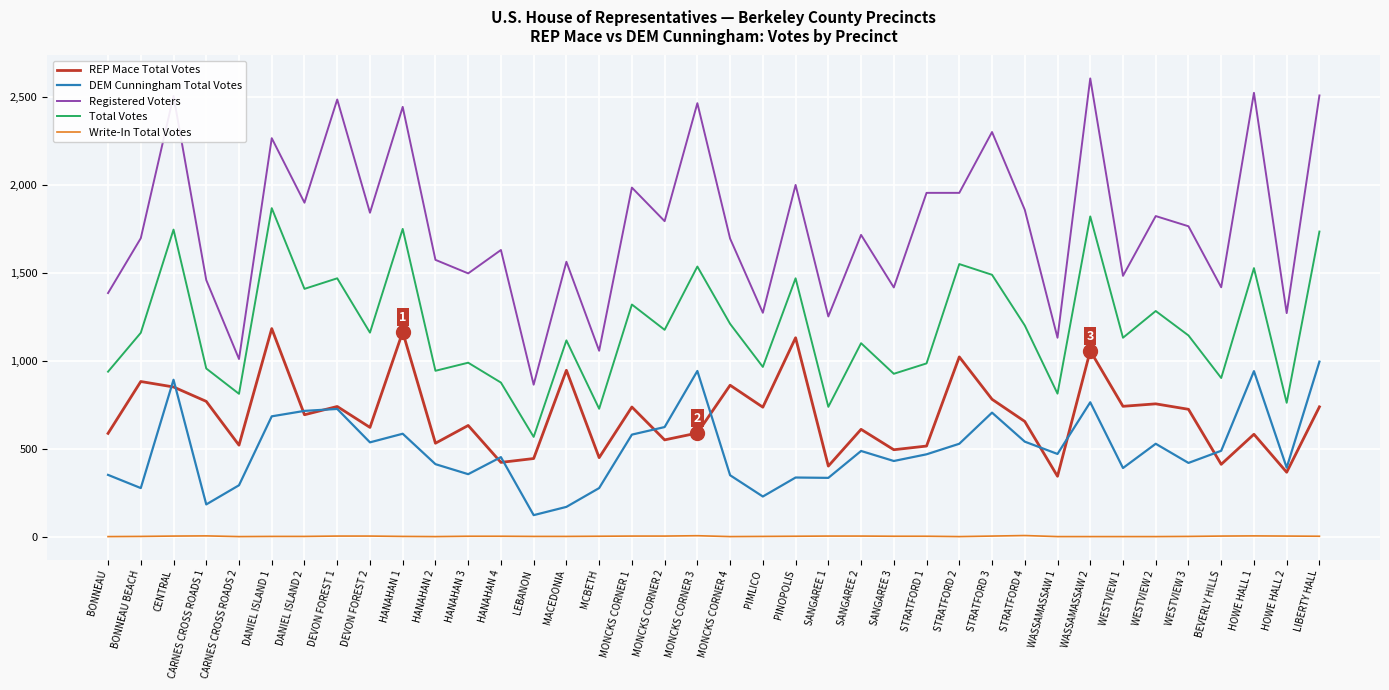

Does the chart have visible grid lines?

Yes